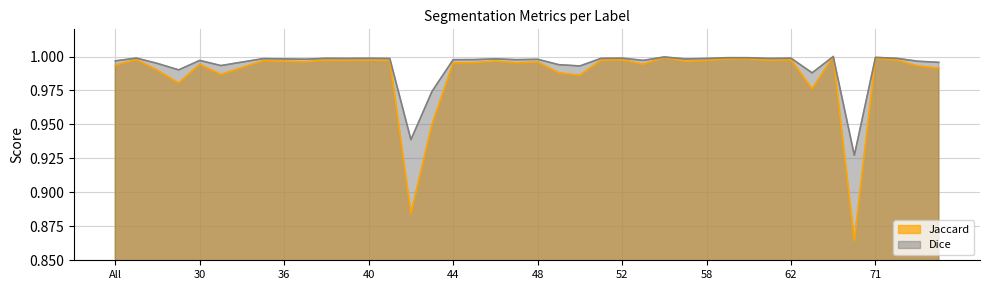

At which category is the sum across all series the highest?

64